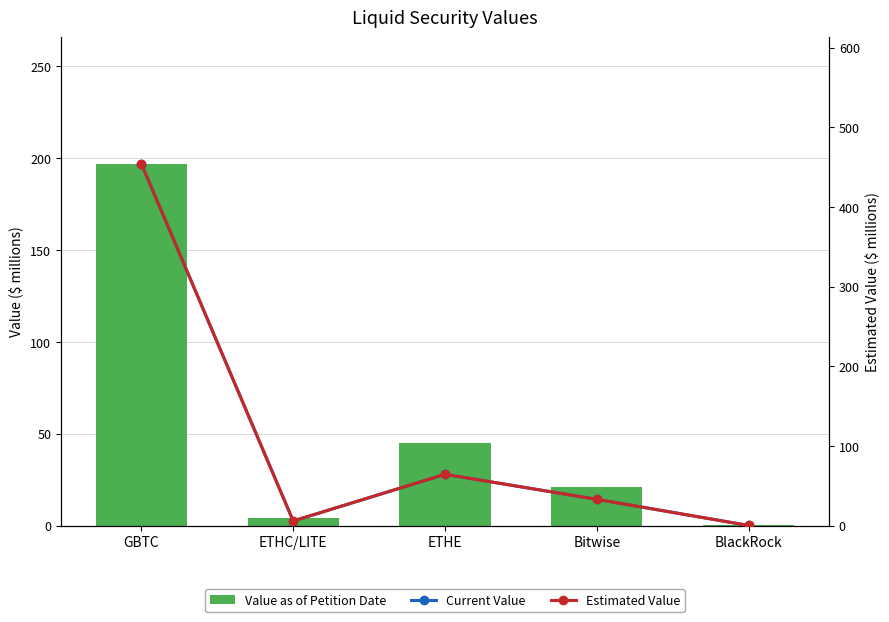

What is the sum of all Current Value values?

557.2